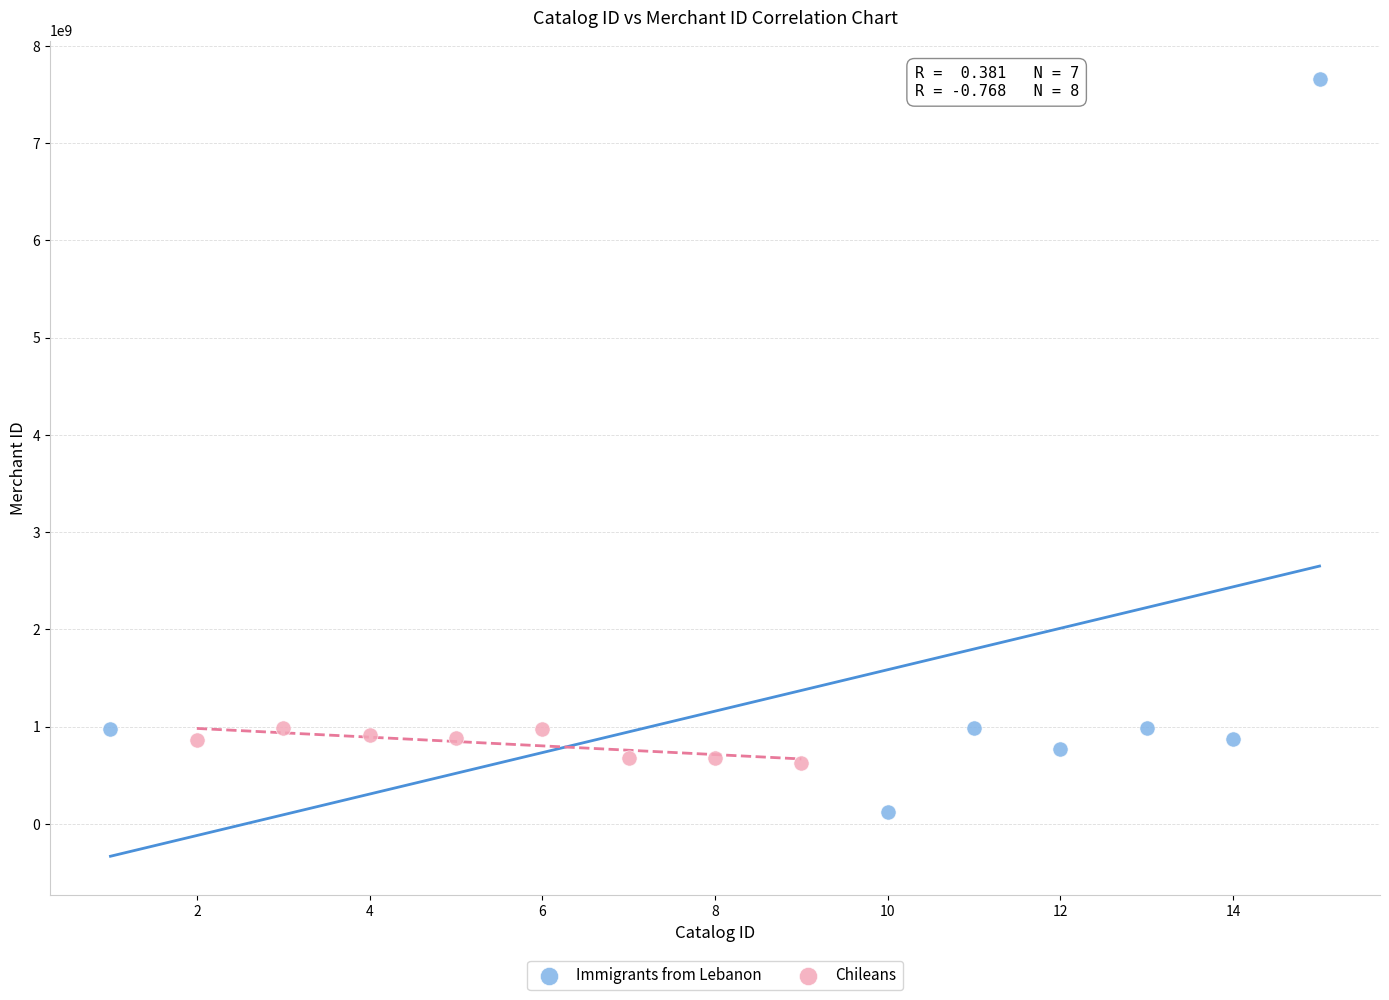

Which series reaches the minimum Y coordinate?

Immigrants from Lebanon